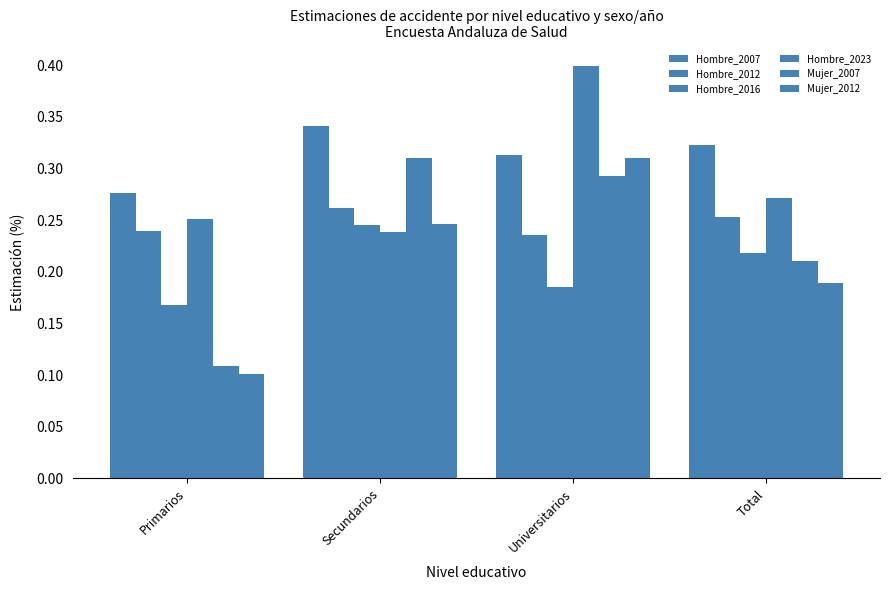

Does the chart contain stacked bars?

No